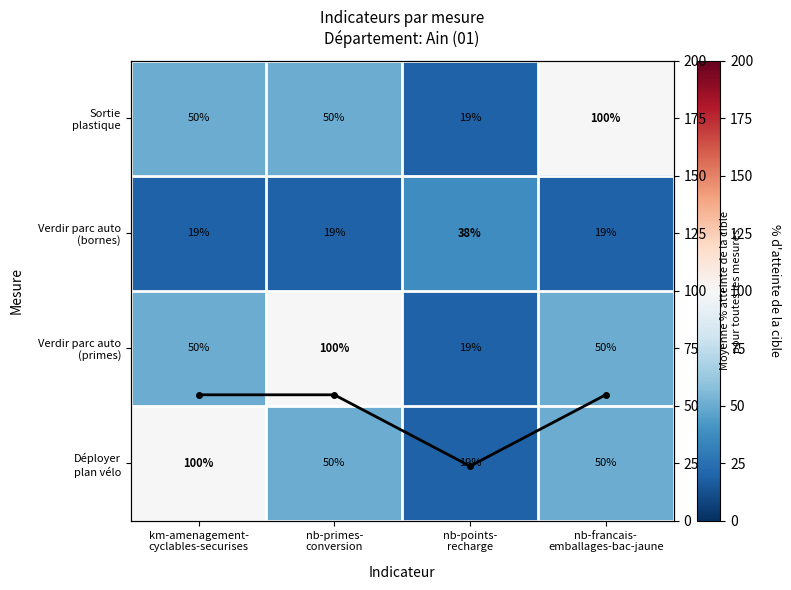

Which category has the highest value in the Déployer plan vélo series?

km-amenagement- cyclables-securises